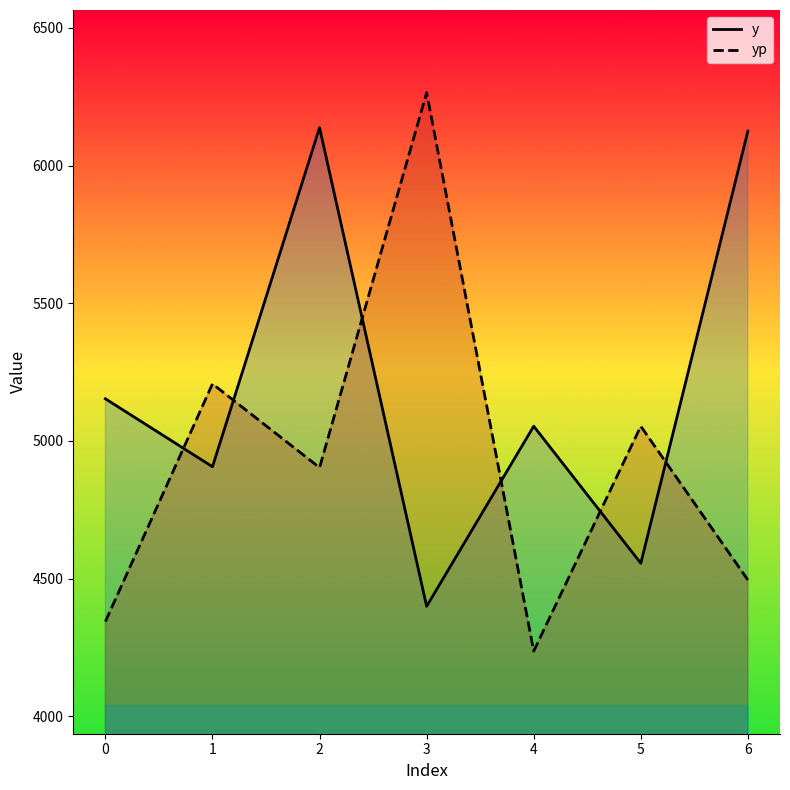

Which series has the widest spread of values?

yp